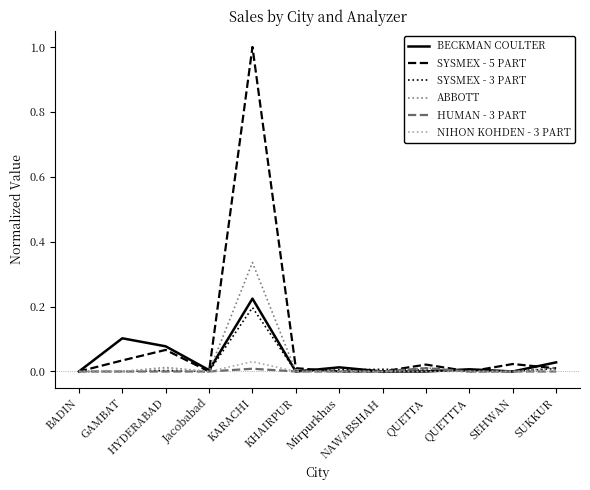

True or false: SYSMEX - 3 PART has a value of 0.0 at GAMBAT.

True